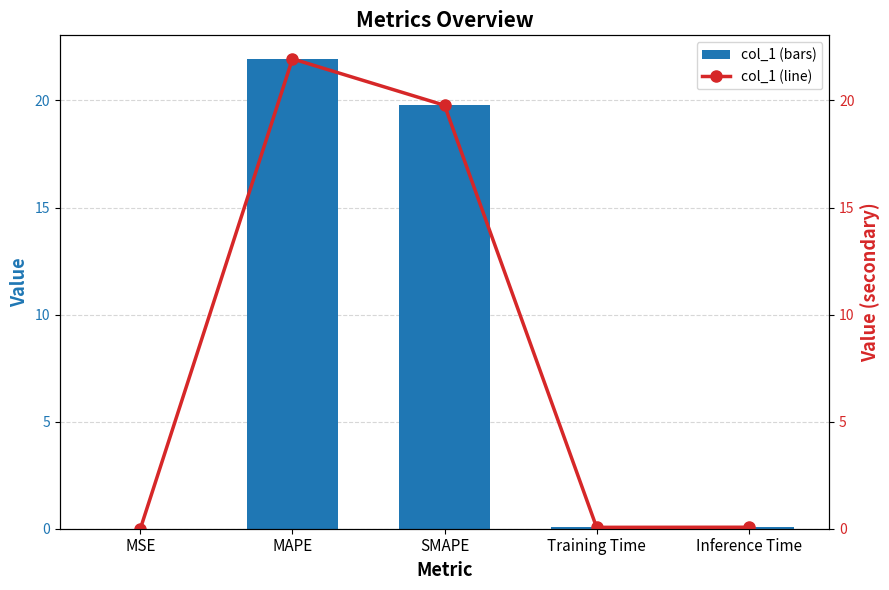

Is the value of col_1 (line) at MSE greater than the value of col_1 at MSE?

No